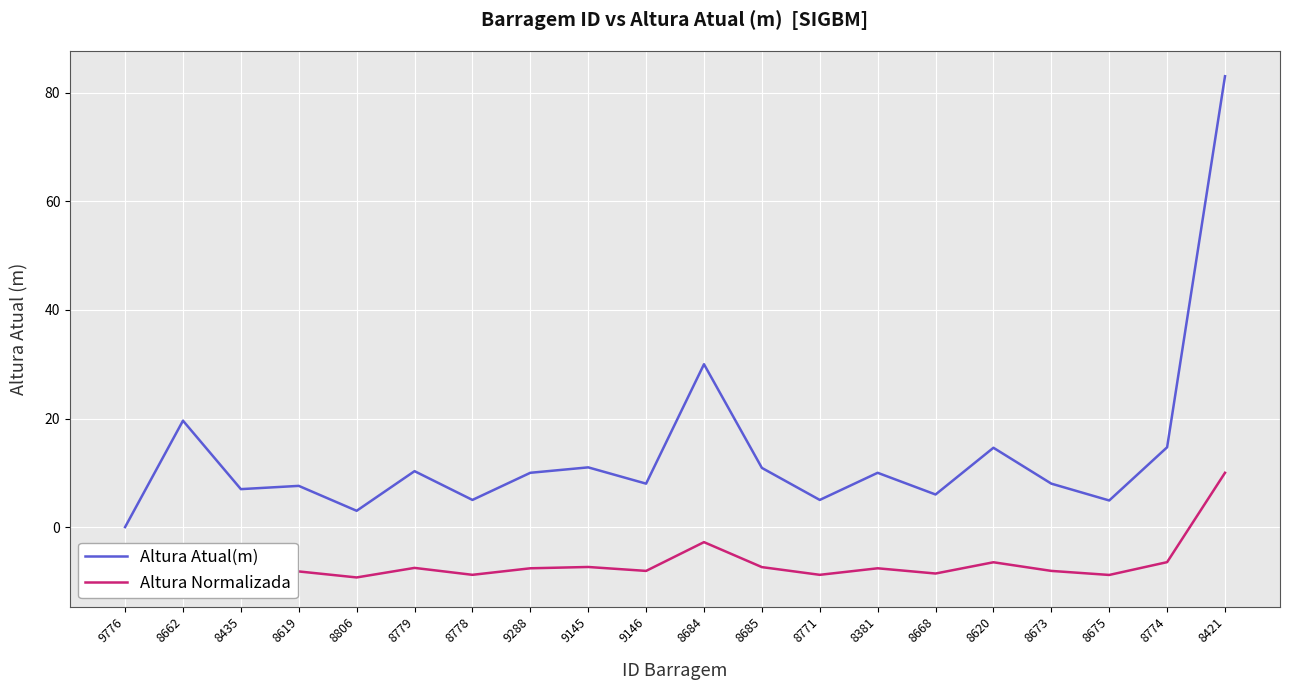

What is the approximate value of Altura Atual(m) at 8684?

30.0